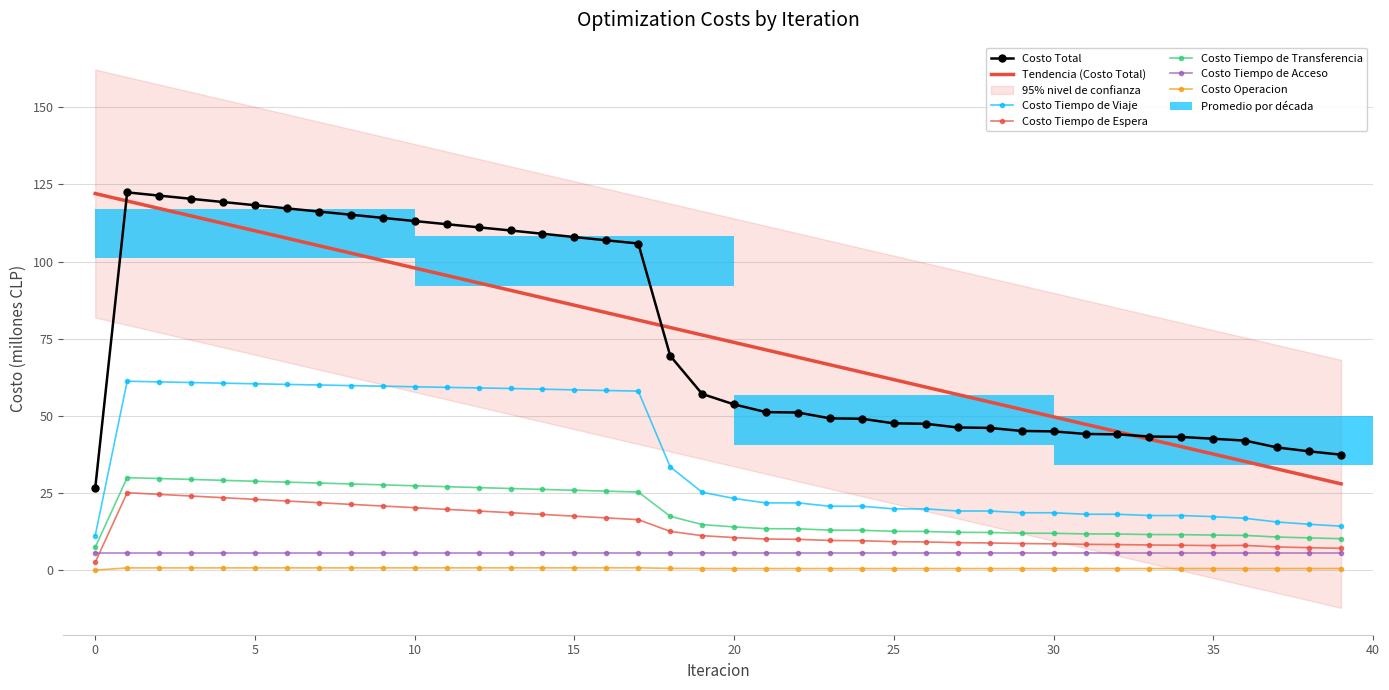

How many categories are shown in the chart?

40